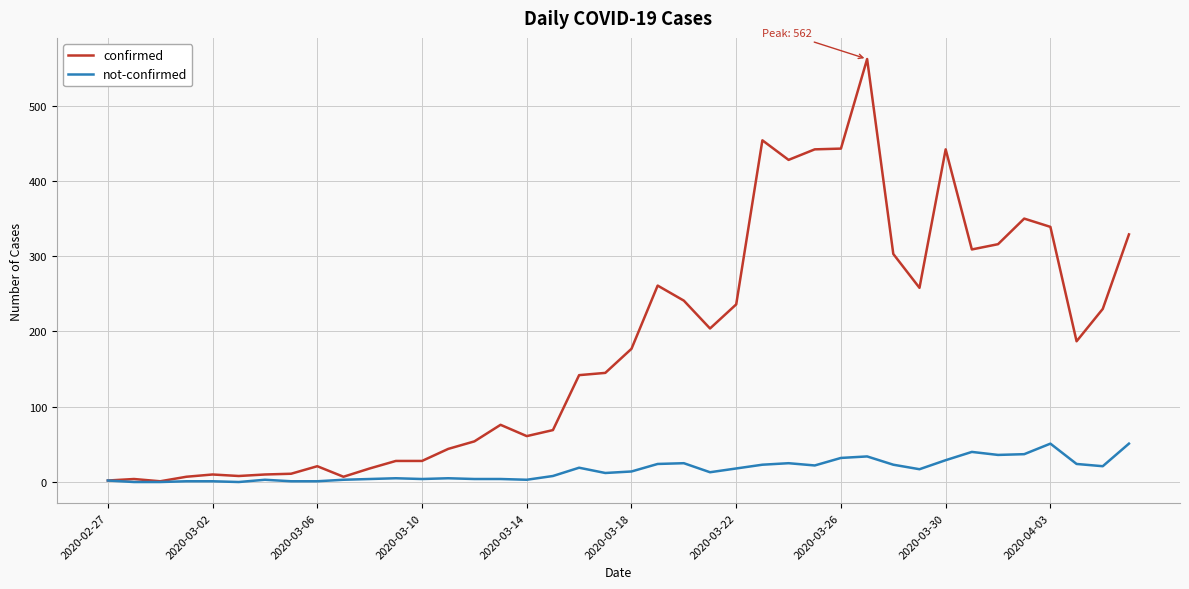

What is the maximum value shown in the chart?

562